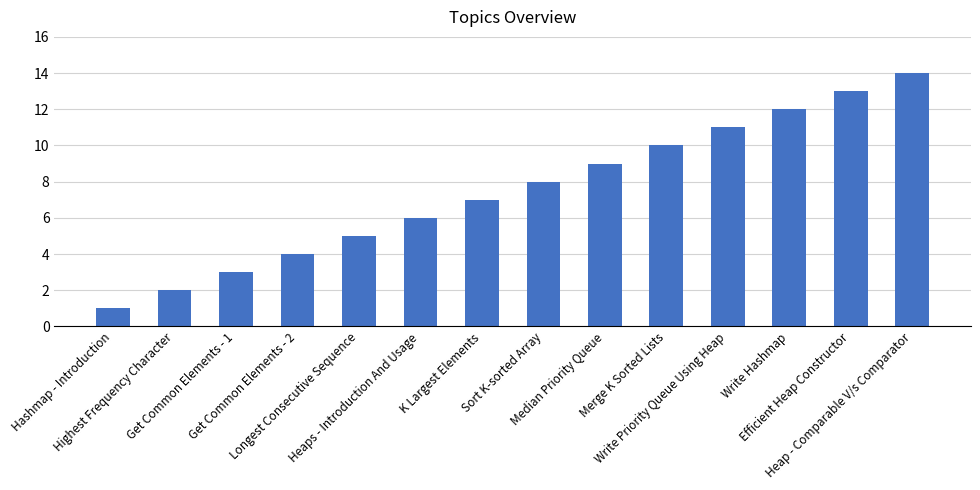

What position from the left is Write Hashmap?

12